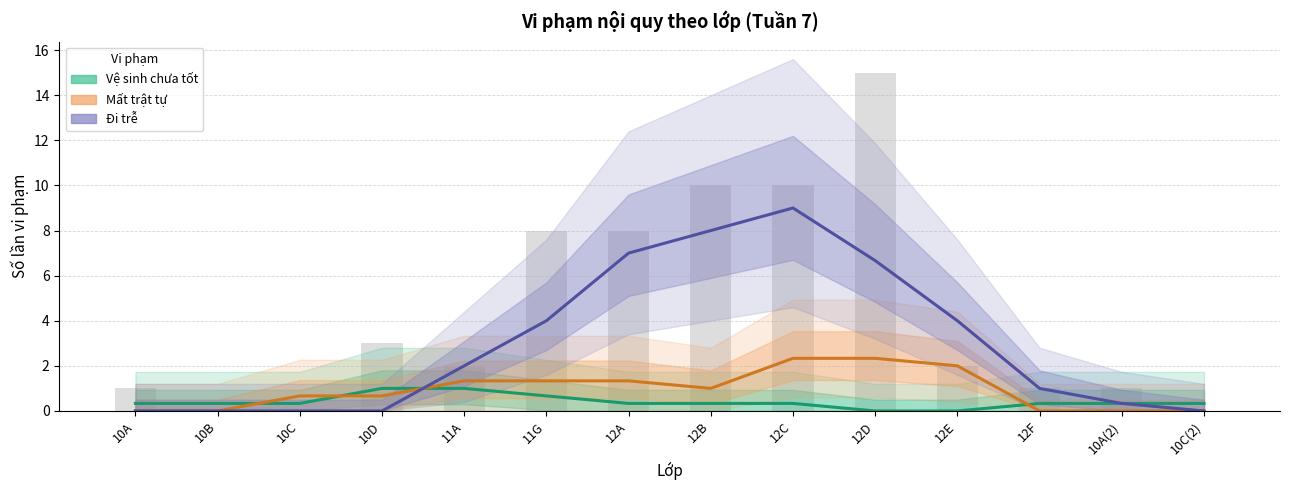

How many data points does each series have?

14